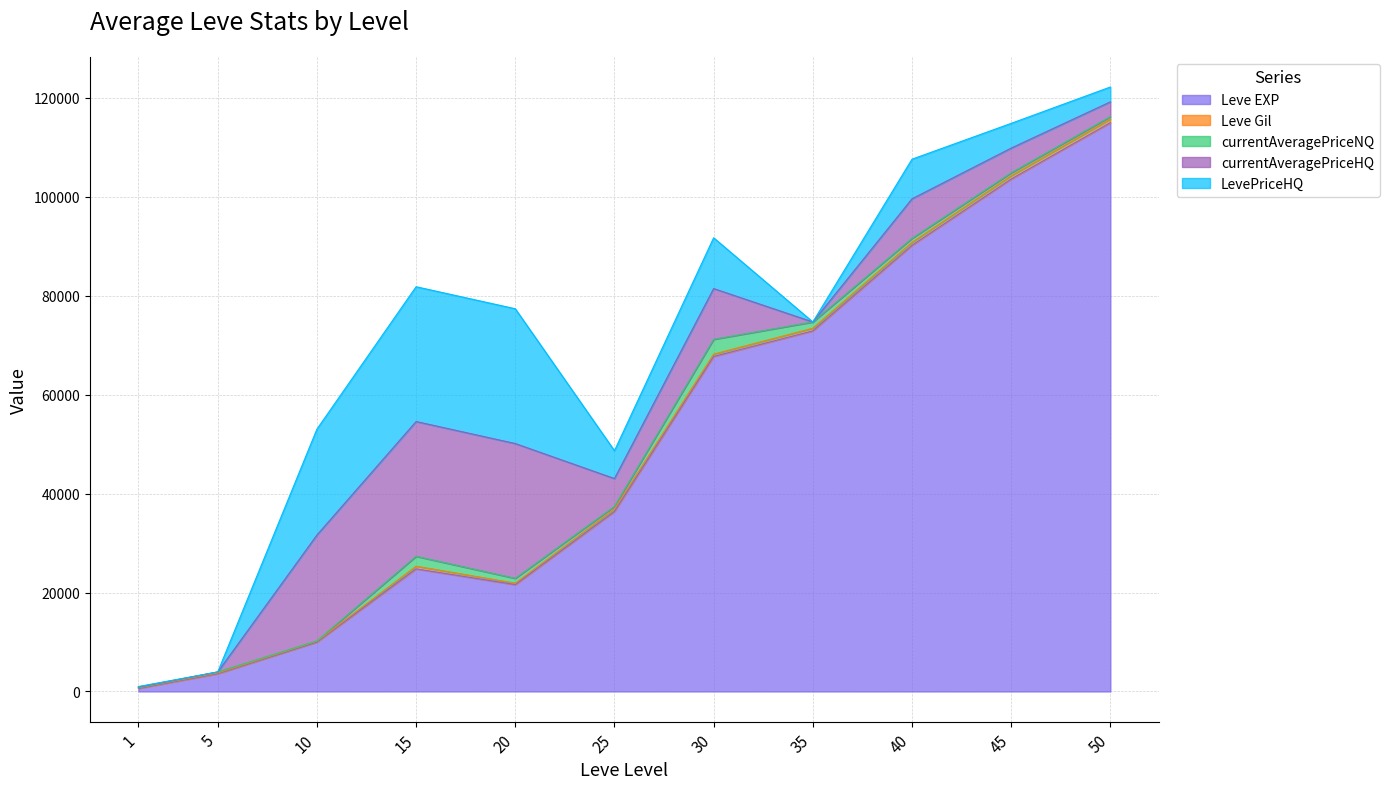

At how many categories does at least one series exceed 29129?

6